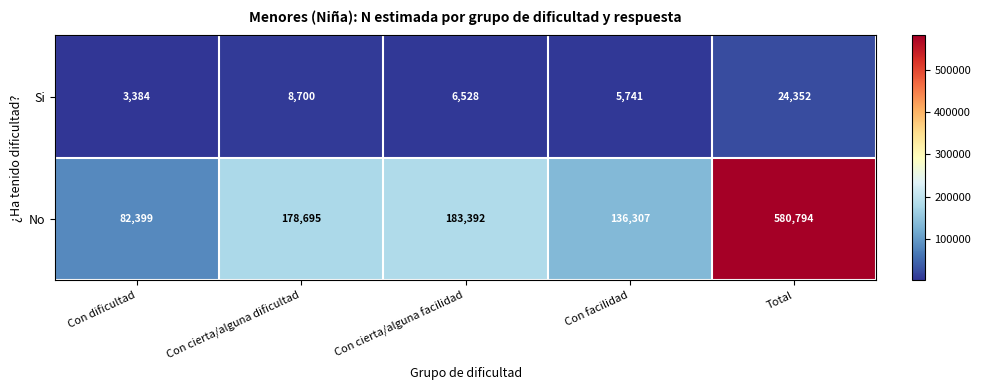

Which series changed the most between Con facilidad and Total?

No